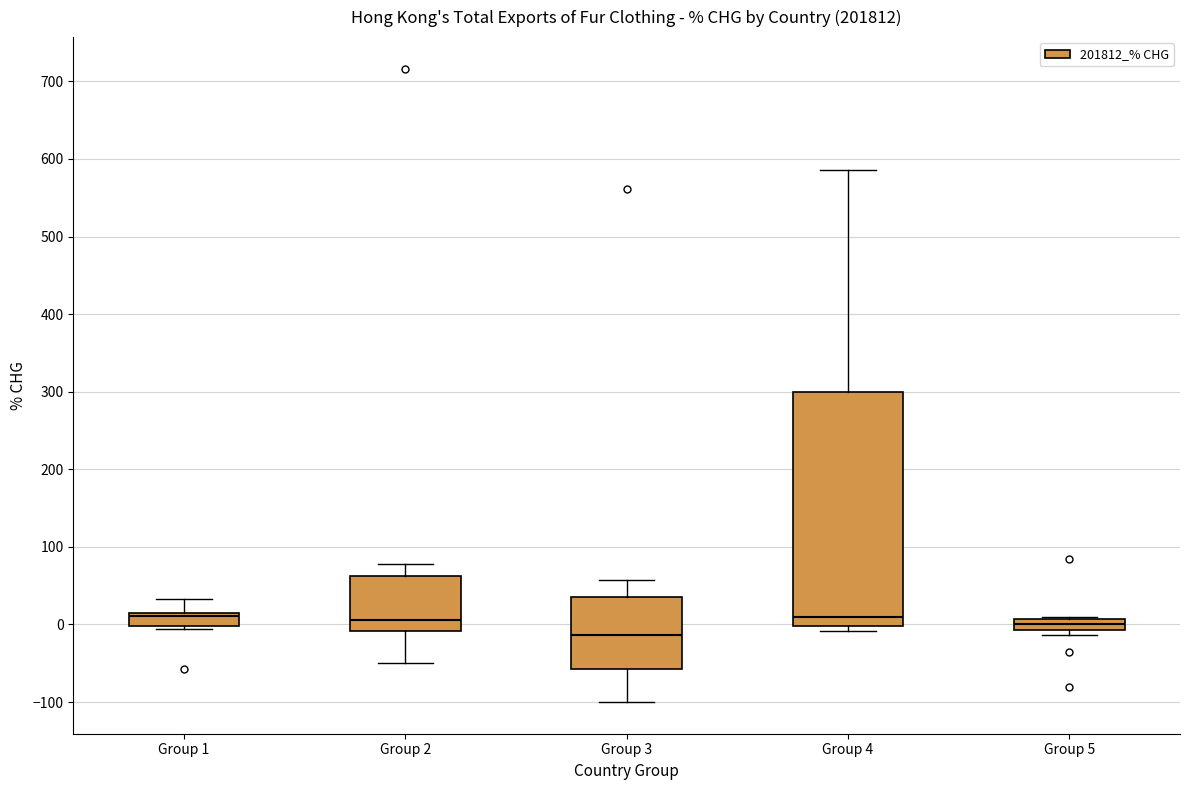

Where is the upper edge of the box for Group 4 on the y-axis? The values are not printed on the chart, so give them approximately, as read against the axis.

300